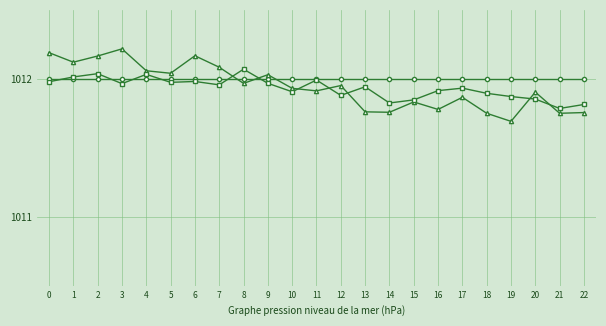

True or false: col_1_main has a value of 10.0 at 4.

True